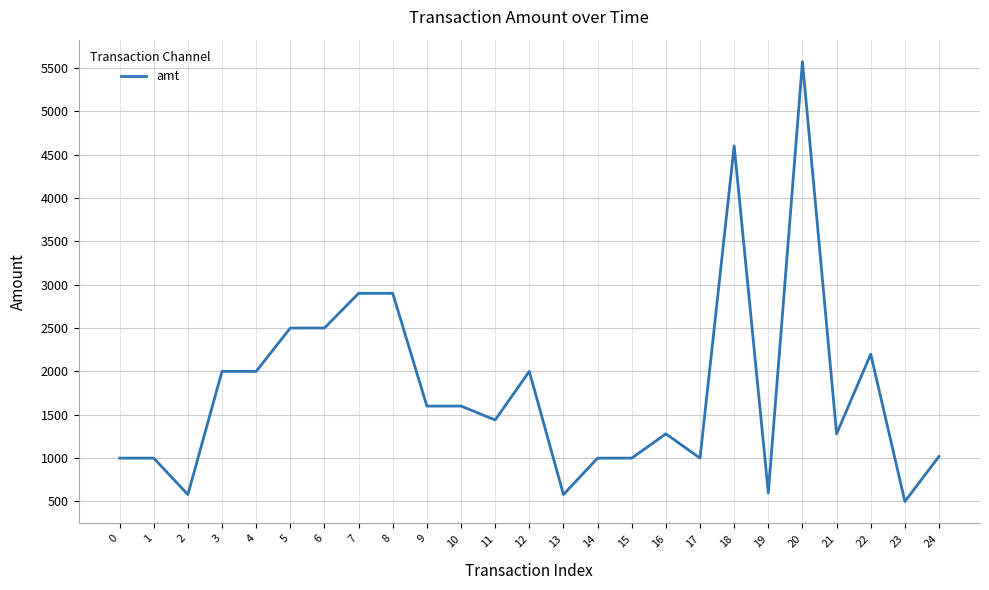

What is the difference between the values at 12 and 11?

560.0